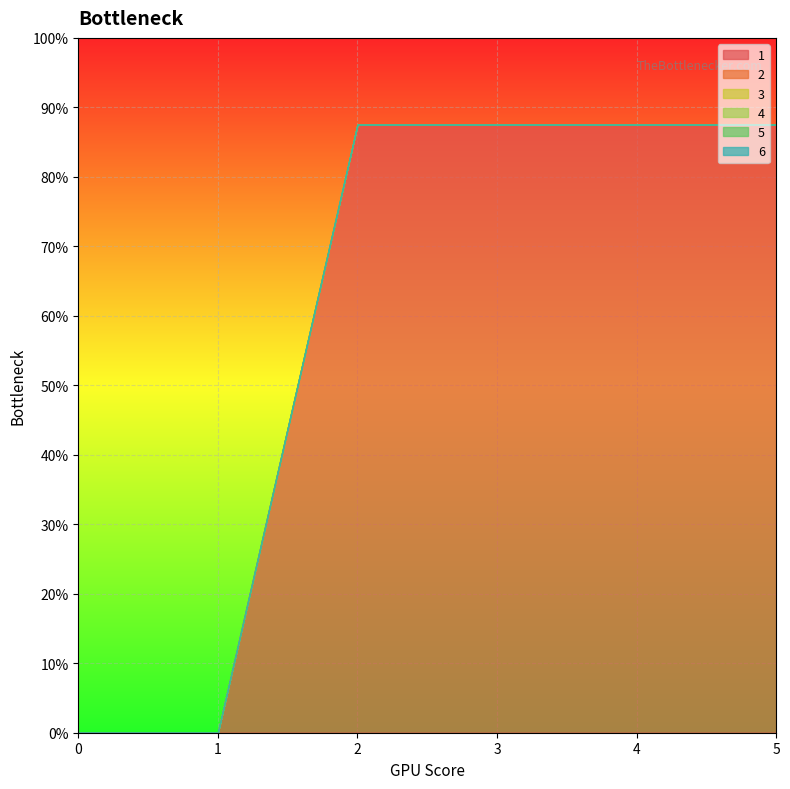

Which series has the largest range (max minus min)?

1